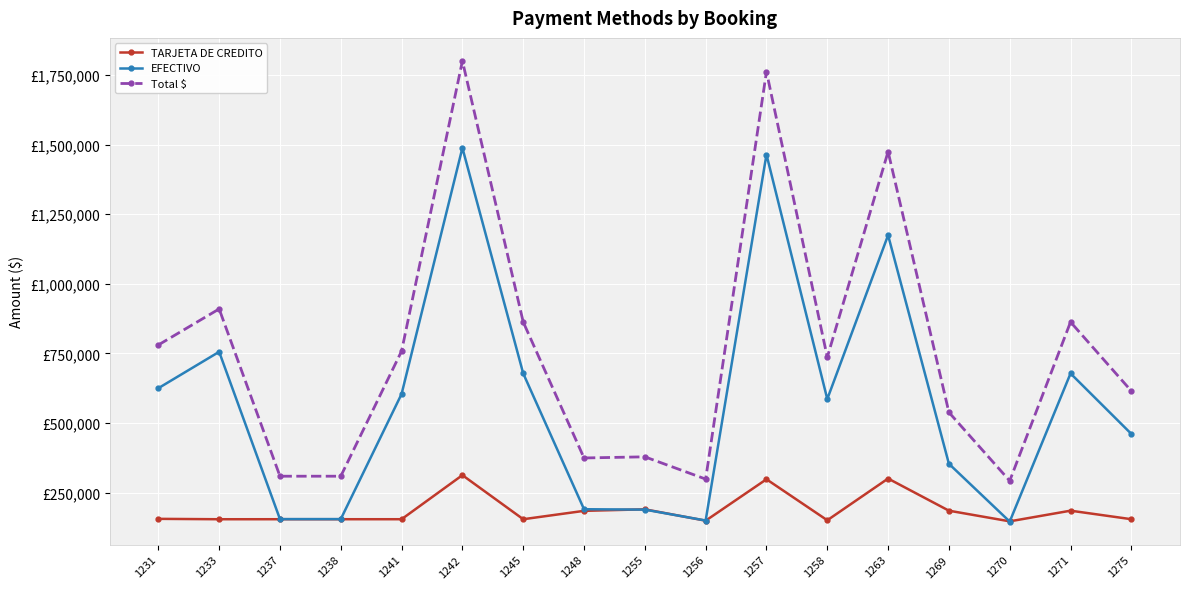

Is it true that TARJETA DE CREDITO equals 79046 at 1258?

False